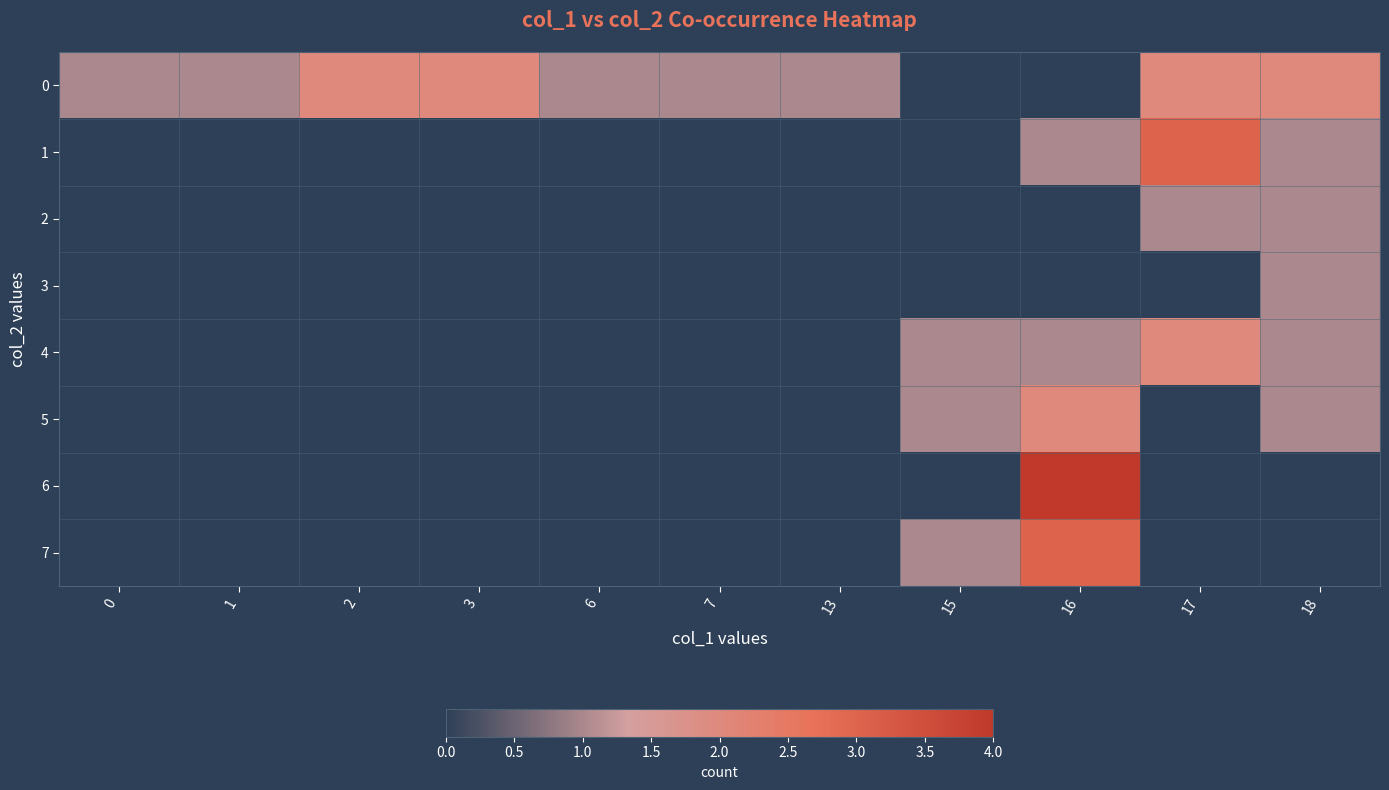

Rank the series at 18 from lowest to highest value.

6, 7, 1, 2, 3, 4, 5, 0